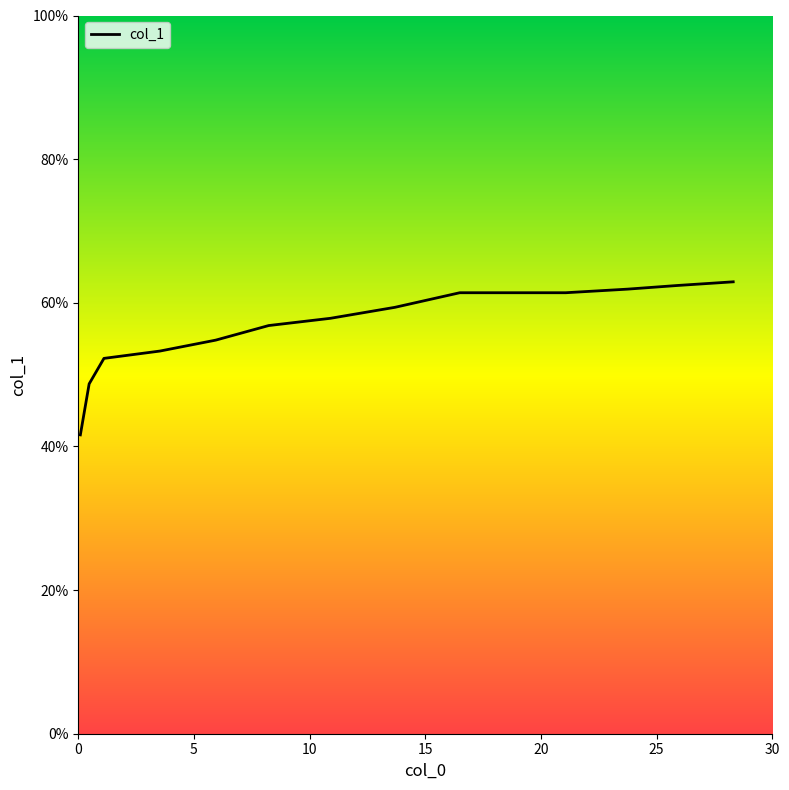

What is the sum of all values?

796.1